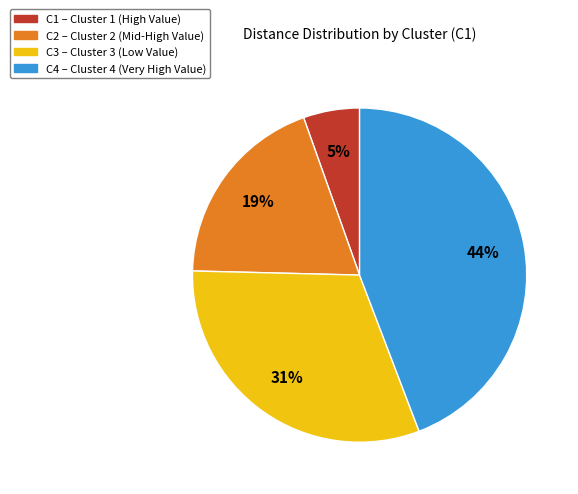

To the nearest percent, what percentage of the pie is C2 – Cluster 2 (Mid-High Value)?

19%